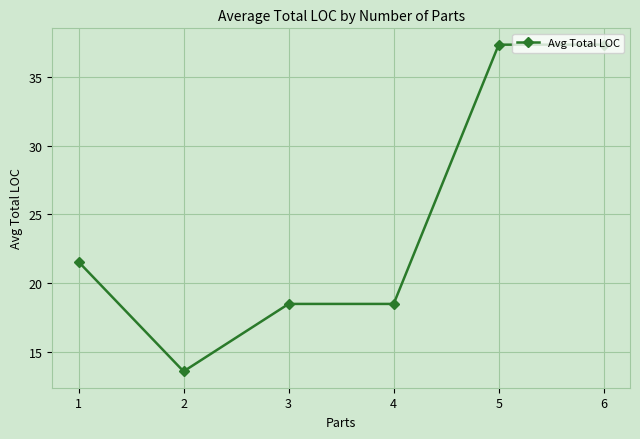

Reading left to right, what are all the values shown in this chart?

1=21.6	2=13.6	3=18.5	4=18.5	5=37.3	6=37.3